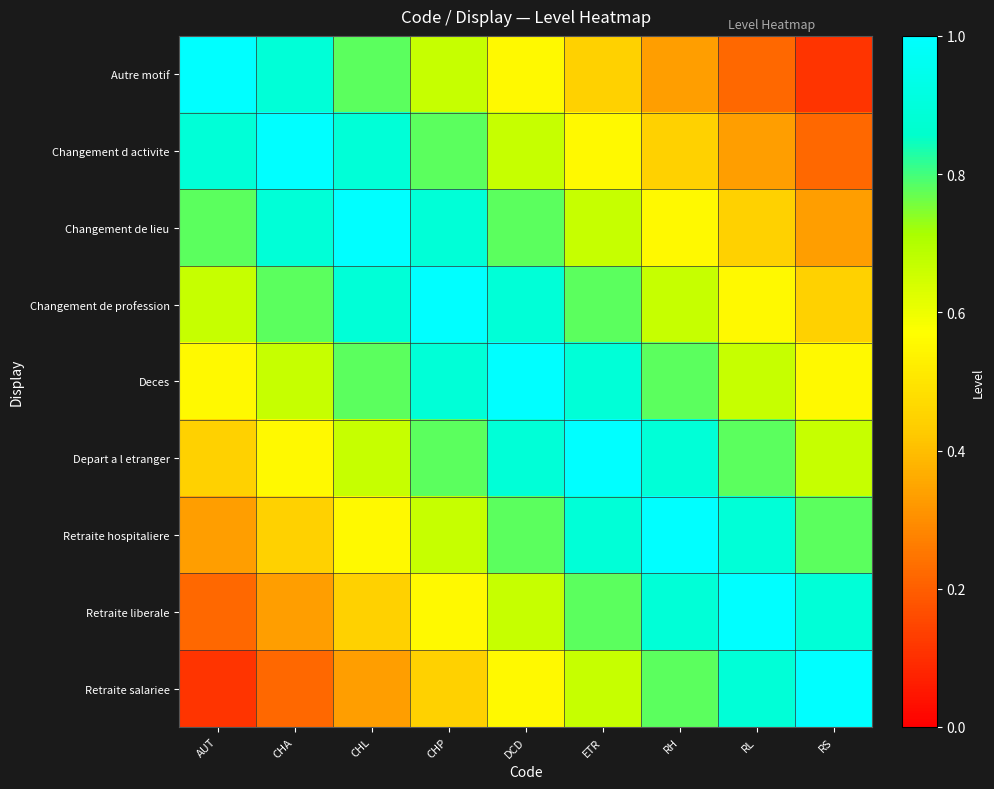

What is the smallest value displayed?

0.1